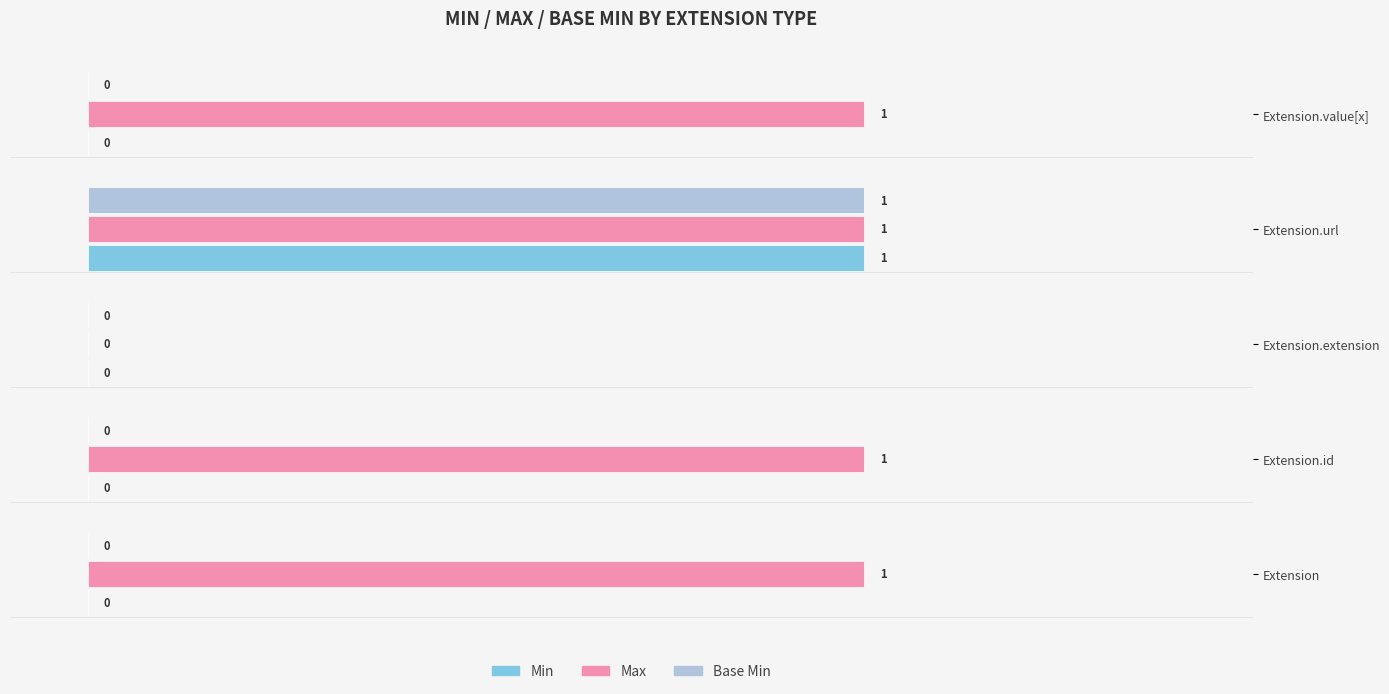

Which series changed the most between Extension and Extension.extension?

Max